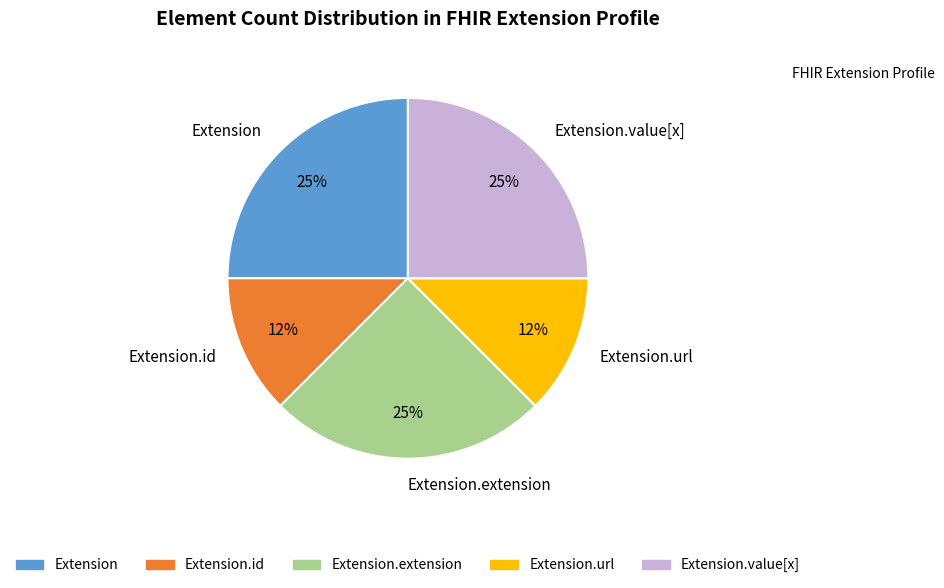

Count the number of slices in the pie.

5